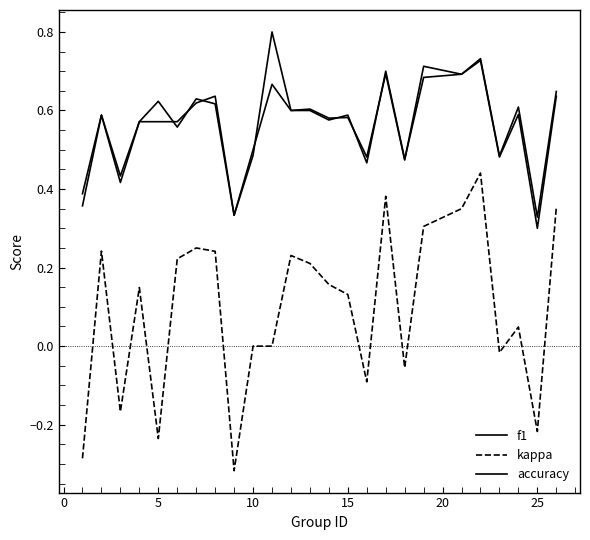

How many interior local peaks does the accuracy series have?

7